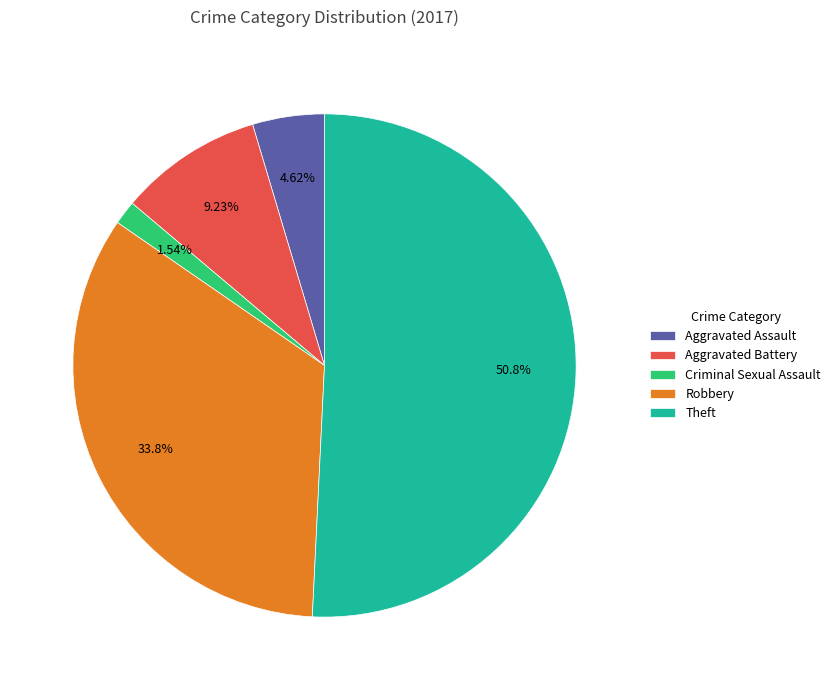

Do Criminal Sexual Assault and Aggravated Assault together represent more than half of the pie?

No